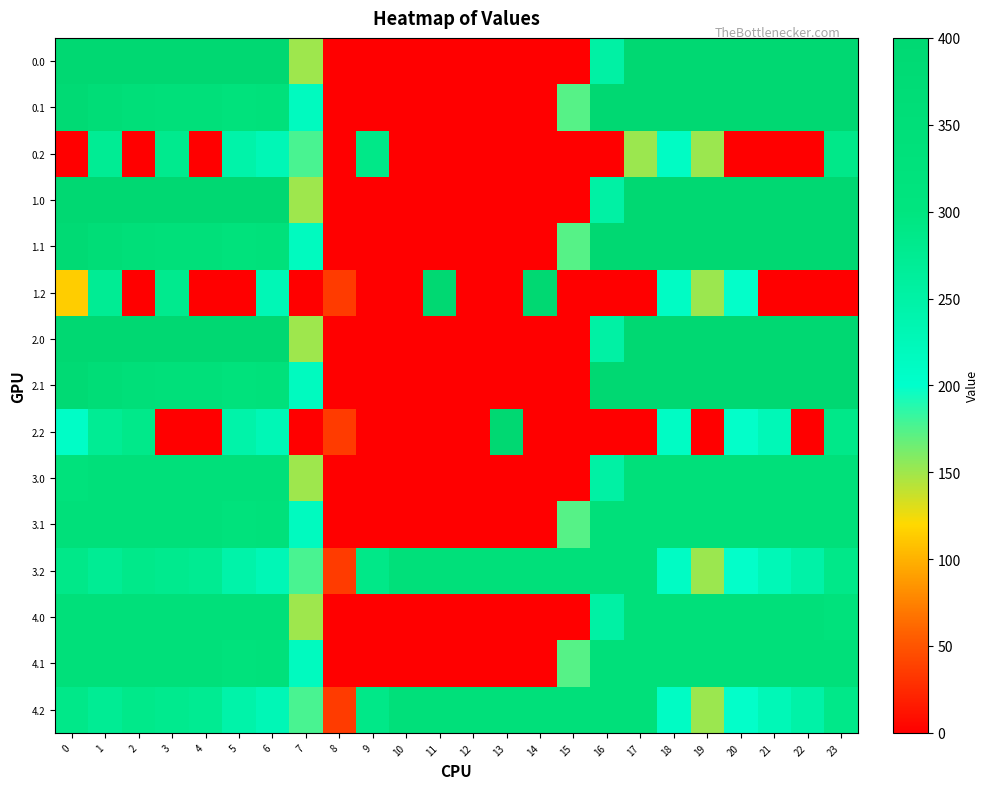

Reading right to left, transcribe all the data shown in this chart.

0.0: 23=400.0	22=400.0	21=400.0	20=400.0	19=400.0	18=400.0	17=400.0	16=250.9	15=0.0	14=0.0	13=0.0	12=0.0	11=0.0	10=0.0	9=0.0	8=0.0	7=150.1	6=400.0	5=400.0	4=400.0	3=400.0	2=400.0	1=400.0	0=400.0
0.1: 23=399.4	22=400.0	21=400.0	20=400.0	19=400.0	18=400.0	17=400.0	16=400.0	15=173.1	14=0.0	13=0.0	12=0.0	11=0.0	10=0.0	9=0.0	8=0.0	7=217.1	6=332.2	5=325.7	4=339.6	3=342.7	2=347.9	1=361.1	0=384.6
0.2: 23=287.5	22=0.0	21=0.0	20=0.0	19=151.0	18=210.0	17=151.3	16=0.0	15=0.0	14=0.0	13=0.0	12=0.0	11=0.0	10=0.0	9=288.5	8=0.0	7=176.6	6=228.8	5=245.0	4=0.0	3=281.0	2=0.0	1=272.7	0=0.0
1.0: 23=400.0	22=400.0	21=400.0	20=400.0	19=400.0	18=400.0	17=400.0	16=250.9	15=0.0	14=0.0	13=0.0	12=0.0	11=0.0	10=0.0	9=0.0	8=0.0	7=150.1	6=400.0	5=400.0	4=400.0	3=400.0	2=400.0	1=400.0	0=400.0
1.1: 23=399.4	22=400.0	21=400.0	20=400.0	19=400.0	18=400.0	17=400.0	16=400.0	15=173.1	14=0.0	13=0.0	12=0.0	11=0.0	10=0.0	9=0.0	8=0.0	7=217.1	6=332.2	5=325.7	4=339.6	3=342.7	2=347.9	1=361.1	0=384.6
1.2: 23=0.0	22=0.0	21=0.0	20=199.2	19=151.0	18=210.0	17=0.0	16=0.0	15=0.0	14=400.0	13=0.0	12=0.0	11=400.0	10=0.0	9=0.0	8=35.3	7=0.0	6=228.8	5=0.0	4=0.0	3=281.0	2=0.0	1=272.7	0=114.5
2.0: 23=400.0	22=400.0	21=400.0	20=400.0	19=400.0	18=400.0	17=400.0	16=250.9	15=0.0	14=0.0	13=0.0	12=0.0	11=0.0	10=0.0	9=0.0	8=0.0	7=150.1	6=400.0	5=400.0	4=400.0	3=400.0	2=400.0	1=400.0	0=400.0
2.1: 23=399.4	22=400.0	21=400.0	20=400.0	19=400.0	18=400.0	17=400.0	16=400.0	15=0.0	14=0.0	13=0.0	12=0.0	11=0.0	10=0.0	9=0.0	8=0.0	7=217.1	6=332.2	5=325.7	4=339.6	3=342.7	2=347.9	1=361.1	0=384.6
2.2: 23=287.5	22=0.0	21=226.4	20=199.2	19=0.0	18=210.0	17=0.0	16=0.0	15=0.0	14=0.0	13=400.0	12=0.0	11=0.0	10=0.0	9=0.0	8=35.3	7=0.0	6=228.8	5=245.0	4=0.0	3=0.0	2=285.5	1=272.7	0=207.8
3.0: 23=336.0	22=336.0	21=336.0	20=336.0	19=336.0	18=336.0	17=336.0	16=250.9	15=0.0	14=0.0	13=0.0	12=0.0	11=0.0	10=0.0	9=0.0	8=0.0	7=150.1	6=336.0	5=336.0	4=336.0	3=336.0	2=336.0	1=336.0	0=321.7
3.1: 23=336.0	22=336.0	21=336.0	20=336.0	19=336.0	18=336.0	17=336.0	16=336.0	15=173.1	14=0.0	13=0.0	12=0.0	11=0.0	10=0.0	9=0.0	8=0.0	7=217.1	6=332.2	5=325.7	4=336.0	3=336.0	2=336.0	1=336.0	0=336.0
3.2: 23=287.5	22=247.4	21=226.4	20=199.2	19=151.0	18=210.0	17=336.0	16=336.0	15=336.0	14=336.0	13=336.0	12=336.0	11=336.0	10=336.0	9=288.5	8=35.3	7=176.6	6=228.8	5=245.0	4=274.4	3=281.0	2=285.5	1=272.7	0=287.1
4.0: 23=321.7	22=336.0	21=336.0	20=336.0	19=336.0	18=336.0	17=336.0	16=250.9	15=0.0	14=0.0	13=0.0	12=0.0	11=0.0	10=0.0	9=0.0	8=0.0	7=150.1	6=336.0	5=336.0	4=336.0	3=336.0	2=336.0	1=336.0	0=336.0
4.1: 23=336.0	22=336.0	21=336.0	20=336.0	19=336.0	18=336.0	17=336.0	16=336.0	15=173.1	14=0.0	13=0.0	12=0.0	11=0.0	10=0.0	9=0.0	8=0.0	7=217.1	6=332.2	5=325.7	4=336.0	3=336.0	2=336.0	1=336.0	0=336.0
4.2: 23=287.5	22=247.4	21=226.4	20=199.2	19=151.0	18=210.0	17=336.0	16=336.0	15=336.0	14=336.0	13=336.0	12=336.0	11=336.0	10=336.0	9=288.5	8=35.3	7=176.6	6=228.8	5=245.0	4=274.4	3=281.0	2=285.5	1=272.7	0=287.1